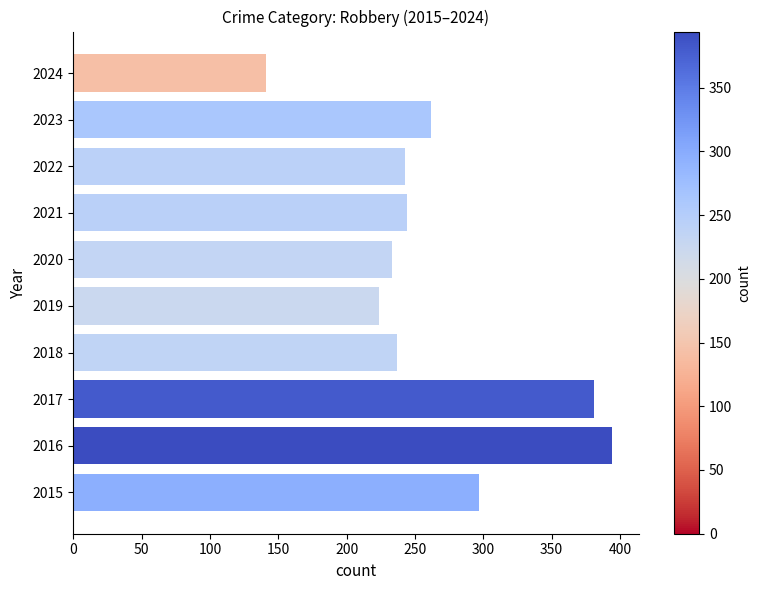

What is the change in value from 2016 to 2018?

-157